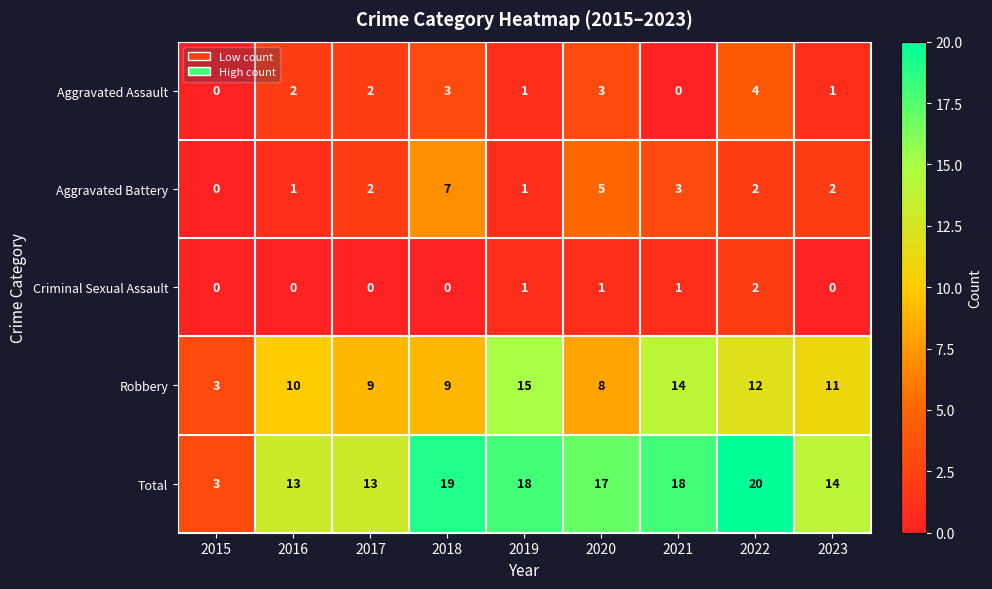

Count the Aggravated Battery values in the range 1 to 3.

6